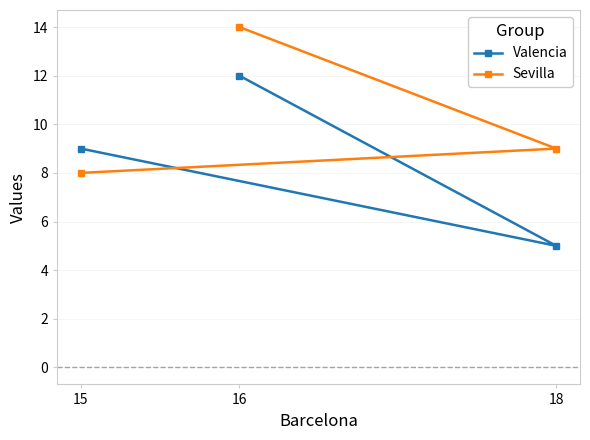

What is the sum of all Sevilla values?

31